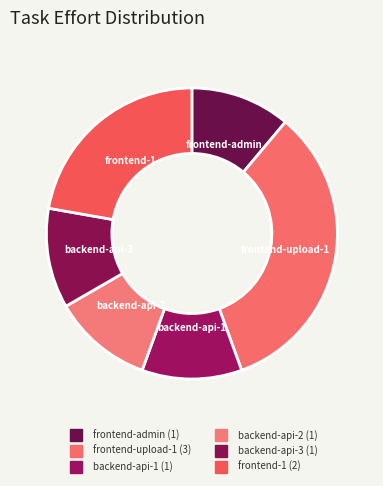

Count the number of slices in the pie.

6